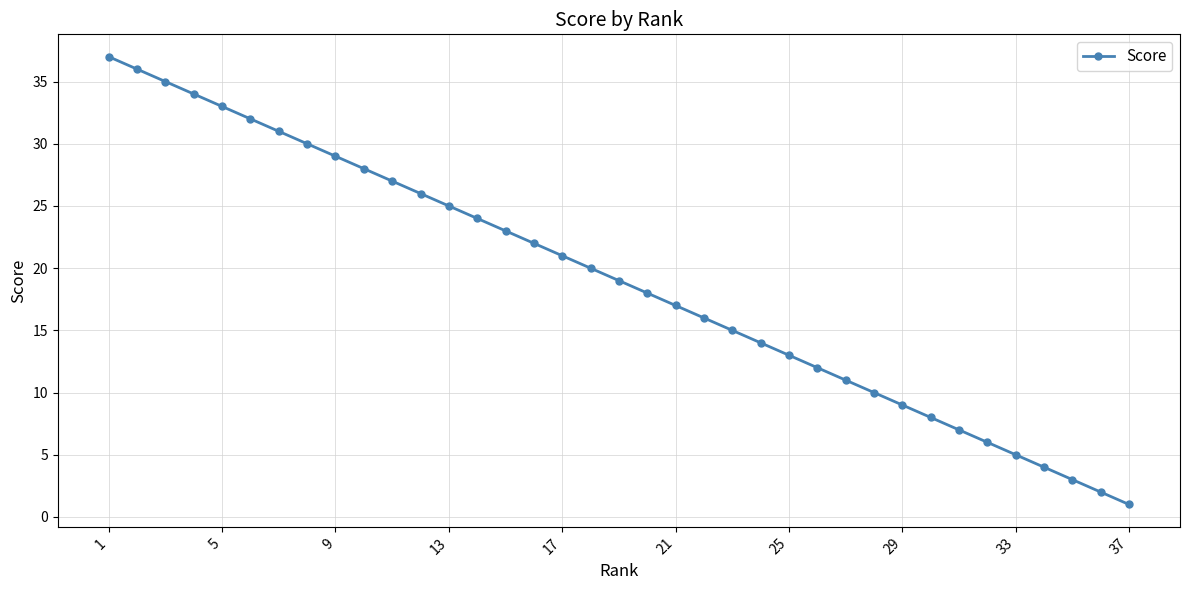

What is the greatest value displayed?

37